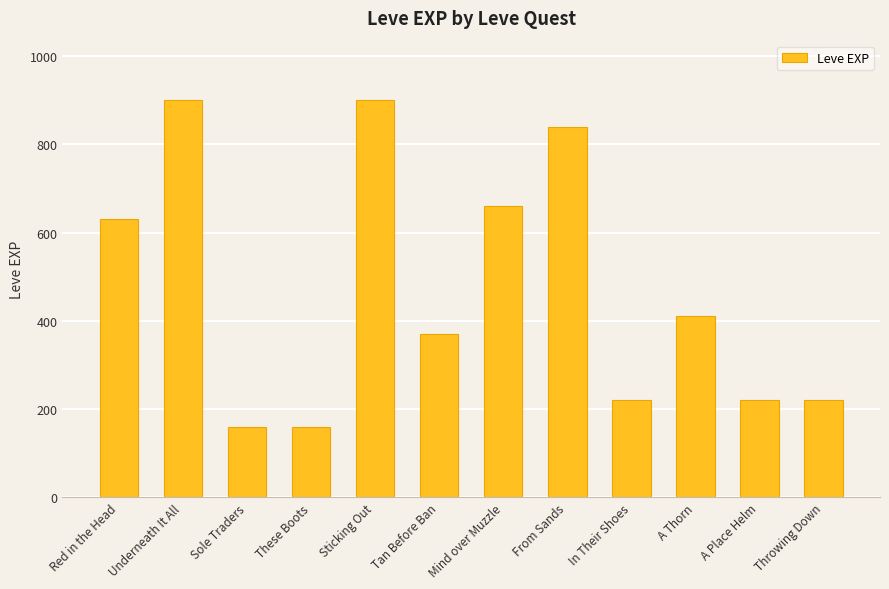

What is the difference between the second highest and second lowest values?

740